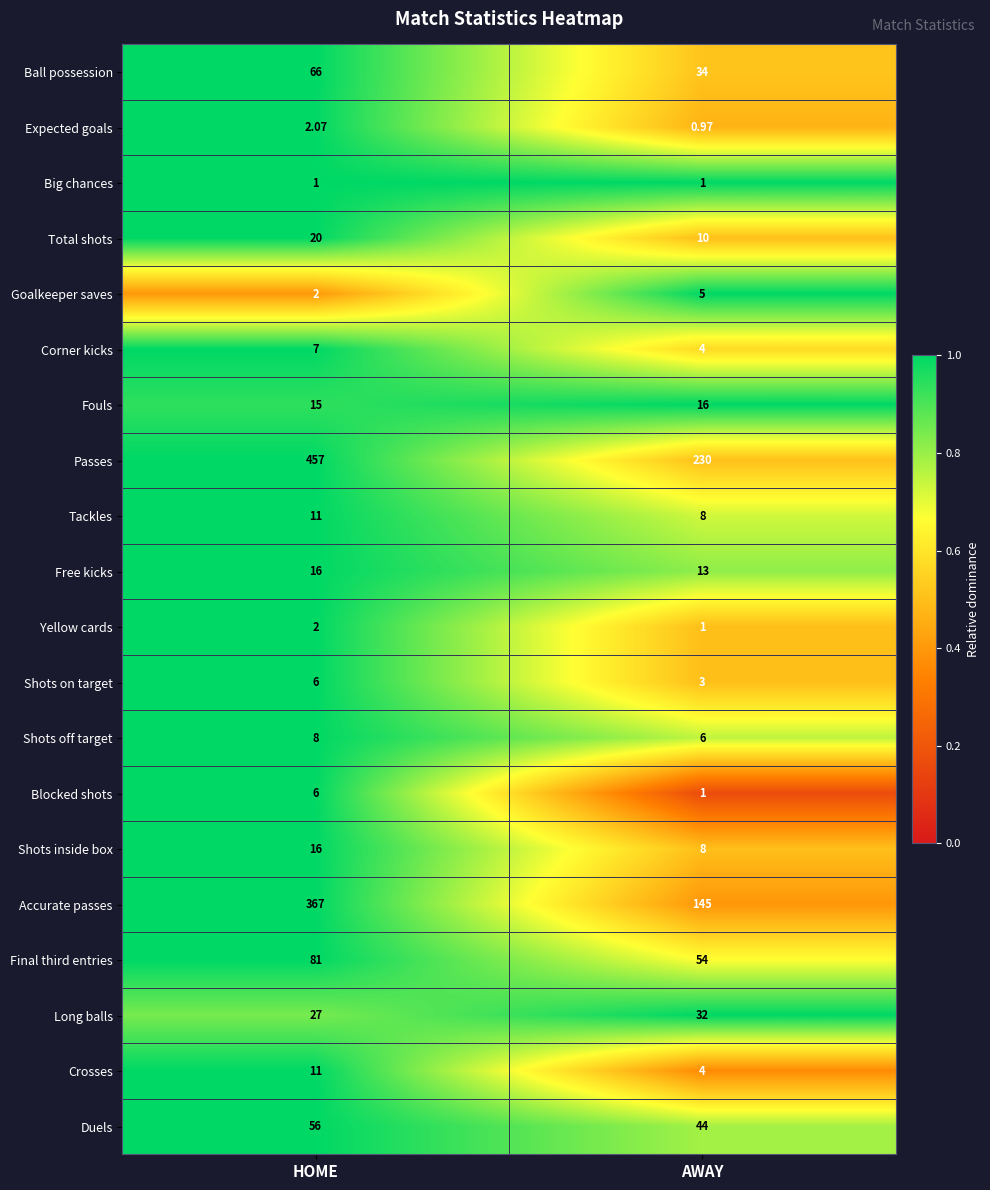

Rank the categories by Fouls value from lowest to highest.

HOME, AWAY